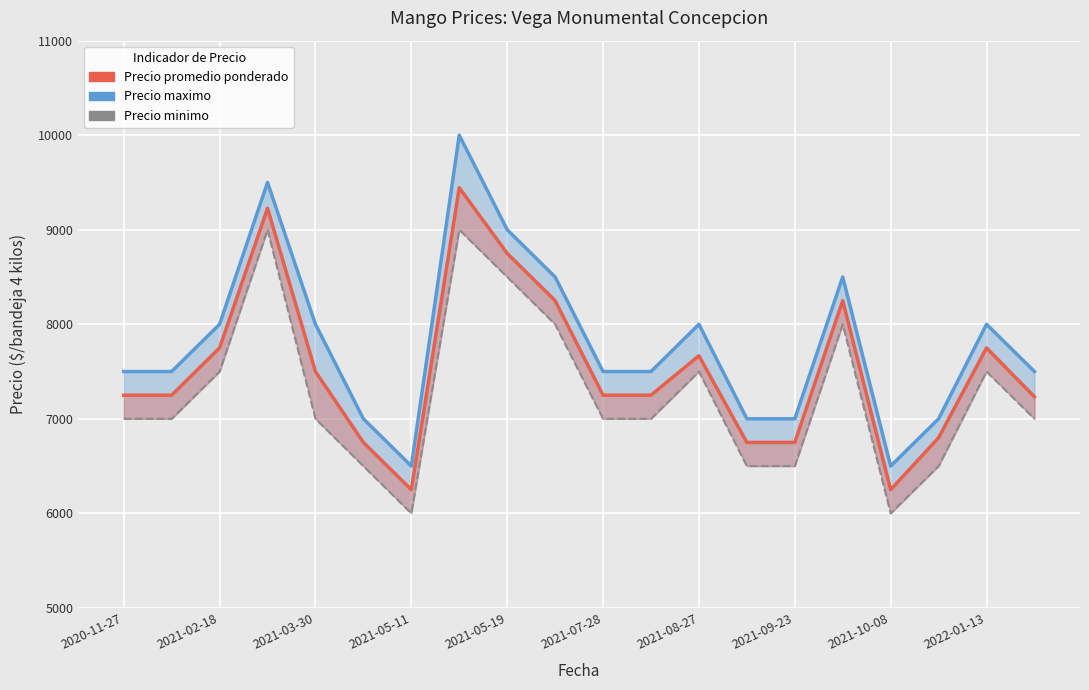

How many lines are shown in the chart?

3